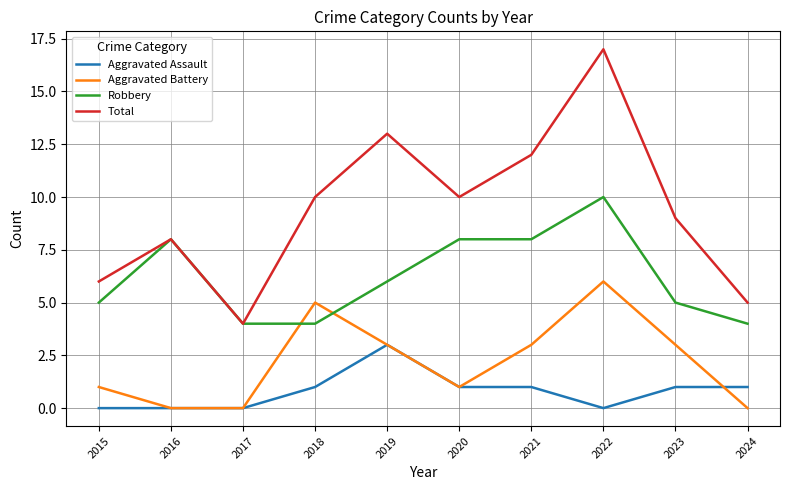

Where is the first local maximum for Aggravated Battery?

2018